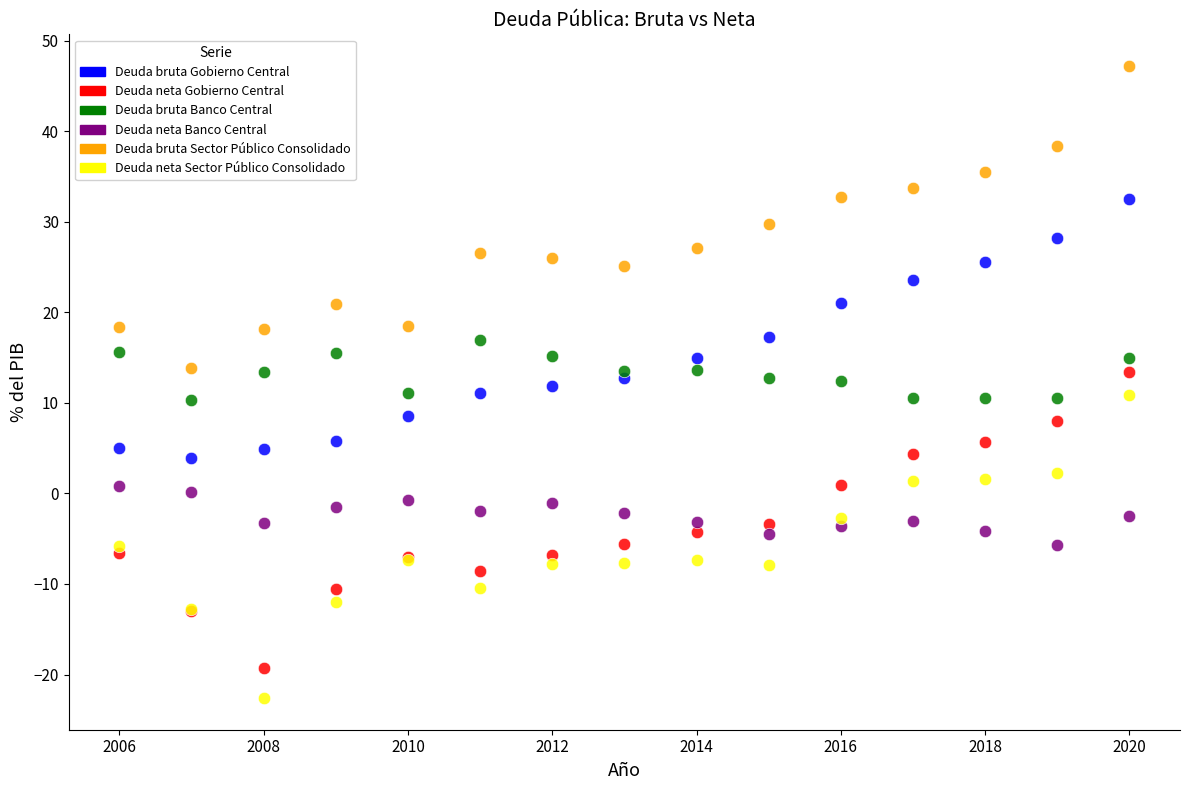

Which series contains the lowest Y value?

Deuda neta Sector Público Consolidado